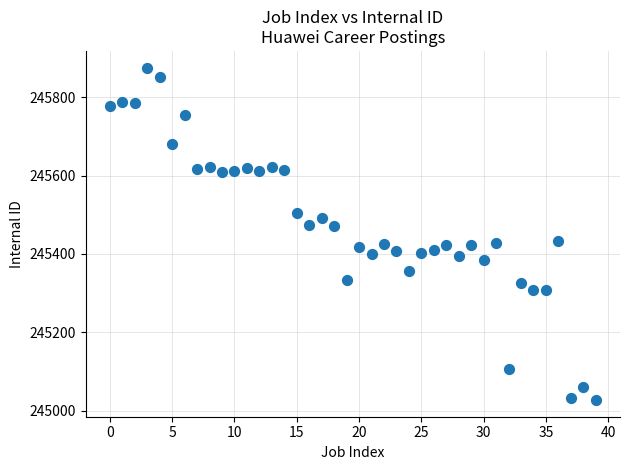

What is the range of Y values (max minus min)?

849